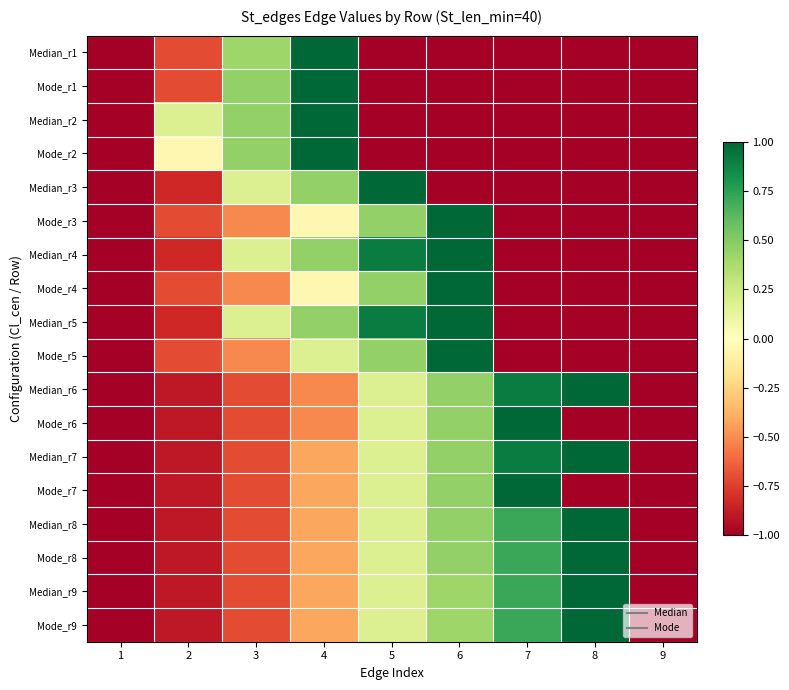

Reading left to right, what are all the values shown in this chart?

Median_r1: 1=-1.0	2=-0.7	3=0.4	4=1.0	5=-1.0	6=-1.0	7=-1.0	8=-1.0	9=-1.0
Mode_r1: 1=-1.0	2=-0.7	3=0.5	4=1.0	5=-1.0	6=-1.0	7=-1.0	8=-1.0	9=-1.0
Median_r2: 1=-1.0	2=0.2	3=0.5	4=1.0	5=-1.0	6=-1.0	7=-1.0	8=-1.0	9=-1.0
Mode_r2: 1=-1.0	2=-0.0	3=0.5	4=1.0	5=-1.0	6=-1.0	7=-1.0	8=-1.0	9=-1.0
Median_r3: 1=-1.0	2=-0.8	3=0.2	4=0.5	5=1.0	6=-1.0	7=-1.0	8=-1.0	9=-1.0
Mode_r3: 1=-1.0	2=-0.7	3=-0.5	4=-0.0	5=0.5	6=1.0	7=-1.0	8=-1.0	9=-1.0
Median_r4: 1=-1.0	2=-0.8	3=0.2	4=0.5	5=0.9	6=1.0	7=-1.0	8=-1.0	9=-1.0
Mode_r4: 1=-1.0	2=-0.7	3=-0.5	4=-0.0	5=0.5	6=1.0	7=-1.0	8=-1.0	9=-1.0
Median_r5: 1=-1.0	2=-0.8	3=0.2	4=0.5	5=0.9	6=1.0	7=-1.0	8=-1.0	9=-1.0
Mode_r5: 1=-1.0	2=-0.7	3=-0.5	4=0.2	5=0.5	6=1.0	7=-1.0	8=-1.0	9=-1.0
Median_r6: 1=-1.0	2=-0.9	3=-0.7	4=-0.5	5=0.2	6=0.5	7=0.9	8=1.0	9=-1.0
Mode_r6: 1=-1.0	2=-0.9	3=-0.7	4=-0.5	5=0.2	6=0.5	7=1.0	8=-1.0	9=-1.0
Median_r7: 1=-1.0	2=-0.9	3=-0.7	4=-0.4	5=0.2	6=0.5	7=0.9	8=1.0	9=-1.0
Mode_r7: 1=-1.0	2=-0.9	3=-0.7	4=-0.4	5=0.2	6=0.5	7=1.0	8=-1.0	9=-1.0
Median_r8: 1=-1.0	2=-0.9	3=-0.7	4=-0.4	5=0.2	6=0.5	7=0.7	8=1.0	9=-1.0
Mode_r8: 1=-1.0	2=-0.9	3=-0.7	4=-0.4	5=0.2	6=0.5	7=0.7	8=1.0	9=-1.0
Median_r9: 1=-1.0	2=-0.9	3=-0.7	4=-0.4	5=0.2	6=0.4	7=0.7	8=1.0	9=-1.0
Mode_r9: 1=-1.0	2=-0.9	3=-0.7	4=-0.4	5=0.2	6=0.4	7=0.7	8=1.0	9=-1.0